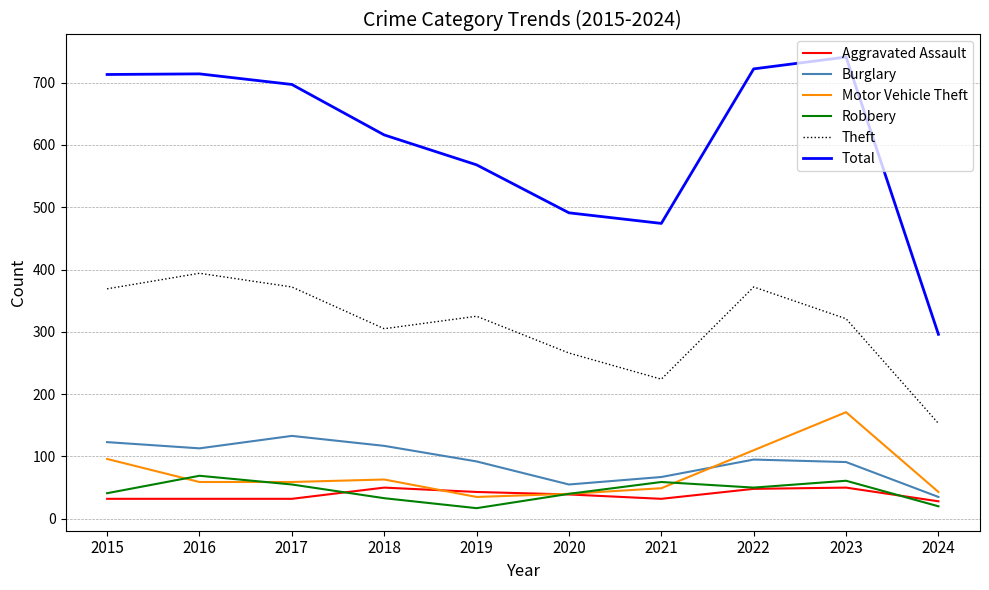

Does the chart have visible grid lines?

Yes